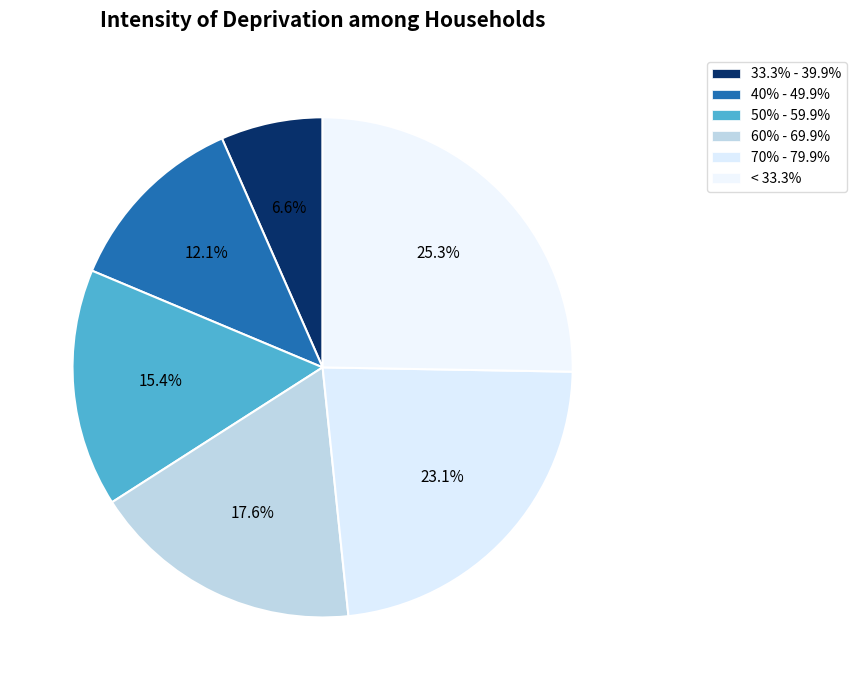

How many segments does this pie chart have?

6